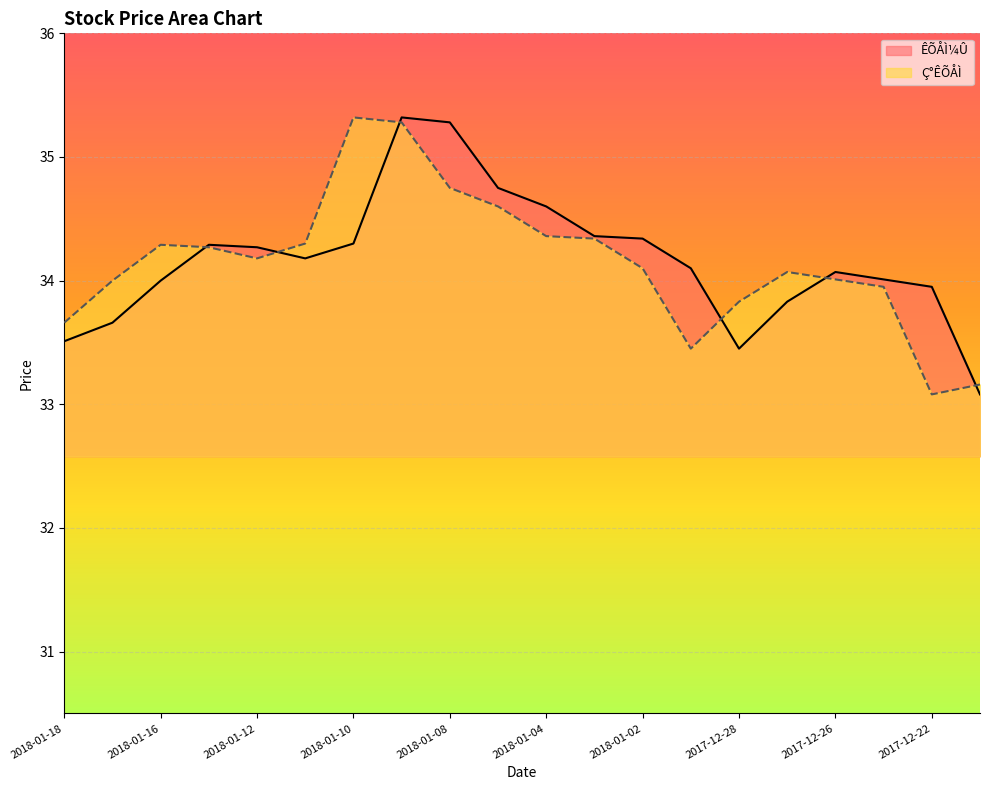

Which label corresponds to the smallest value in the chart?

2017-12-21